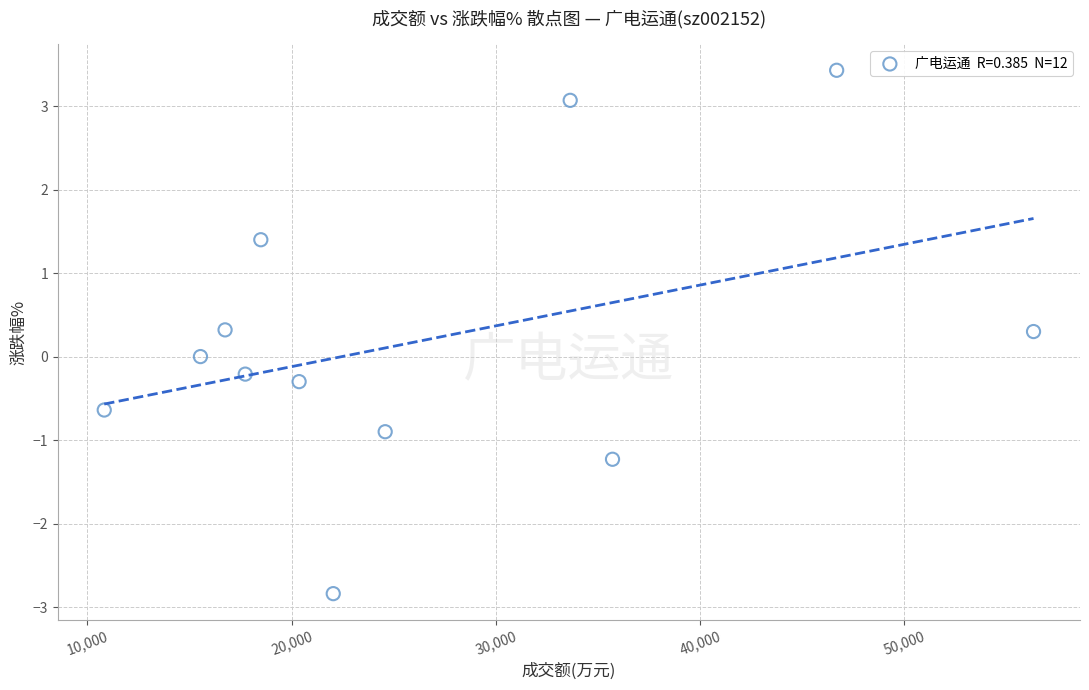

What is the range of Y values (max minus min)?

6.3